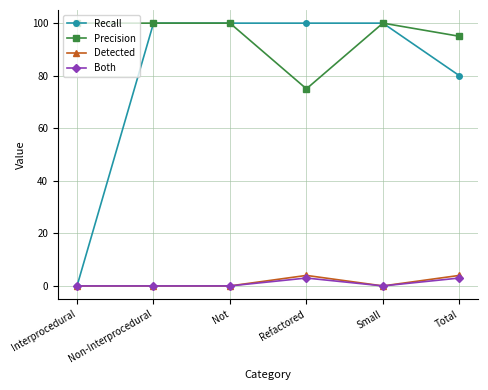

Reading left to right, list all the values displayed in this chart.

Recall: Interprocedural=0	Non-Interprocedural=100	Not=100	Refactored=100	Small=100	Total=80
Precision: Interprocedural=100	Non-Interprocedural=100	Not=100	Refactored=75	Small=100	Total=95
Detected: Interprocedural=0	Non-Interprocedural=0	Not=0	Refactored=4	Small=0	Total=4
Both: Interprocedural=0	Non-Interprocedural=0	Not=0	Refactored=3	Small=0	Total=3